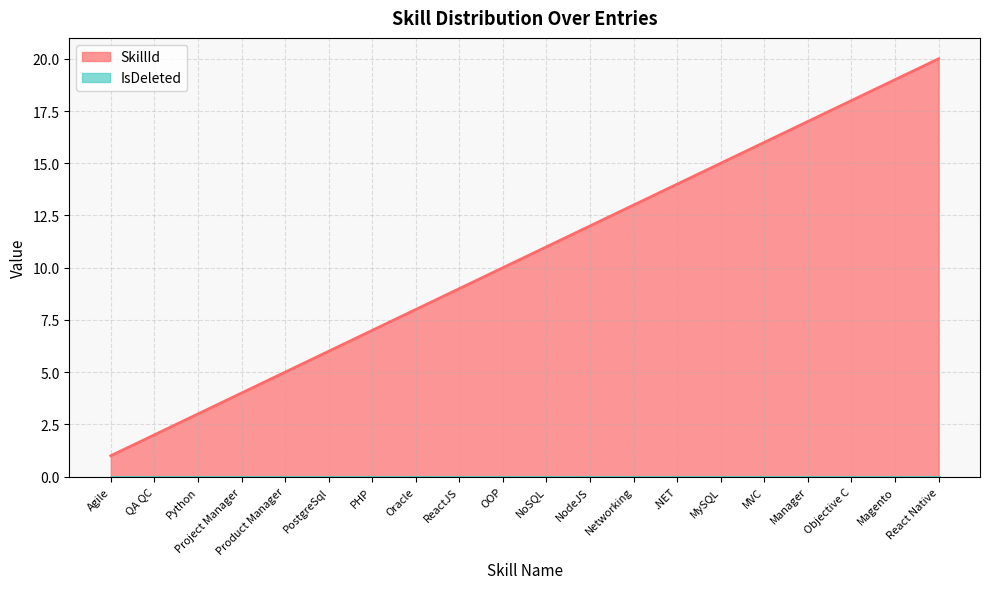

What is the value of the 16th point from the left?

16